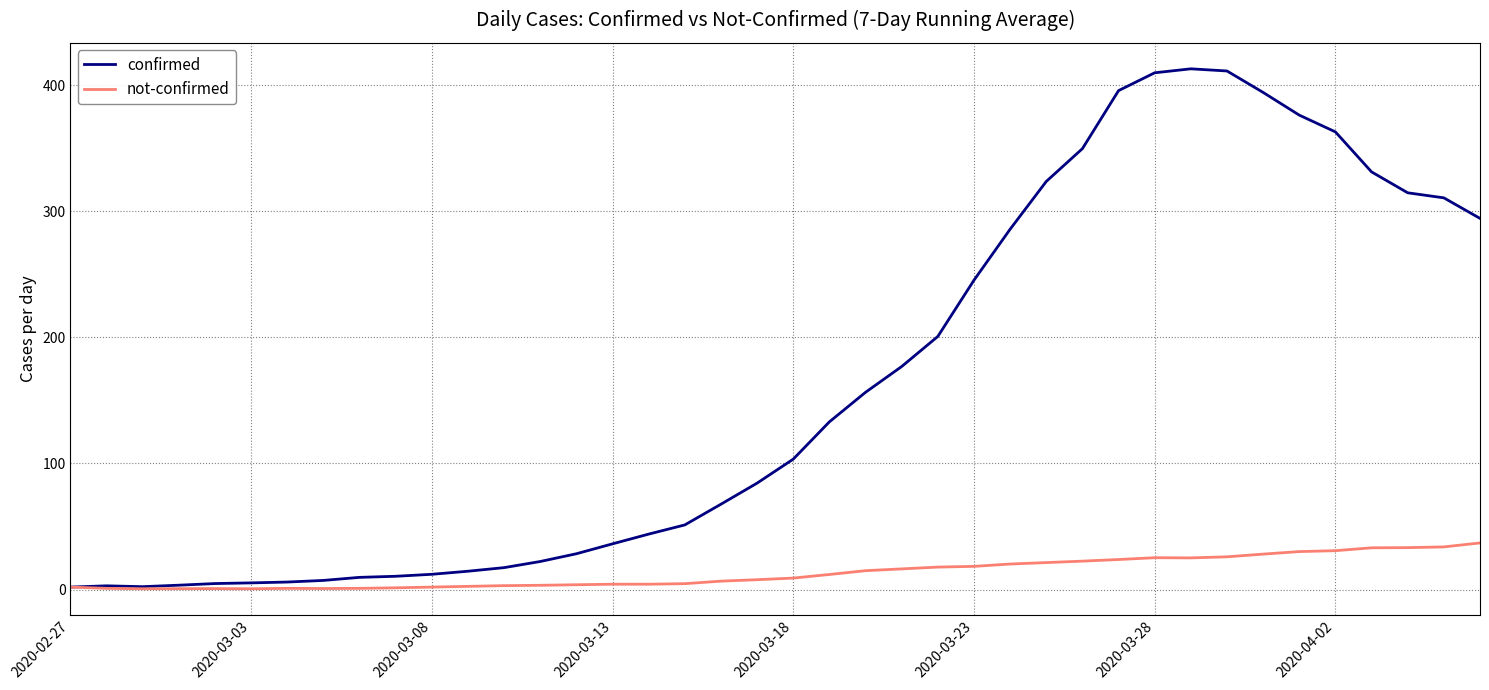

Which series has the largest total across all categories?

confirmed